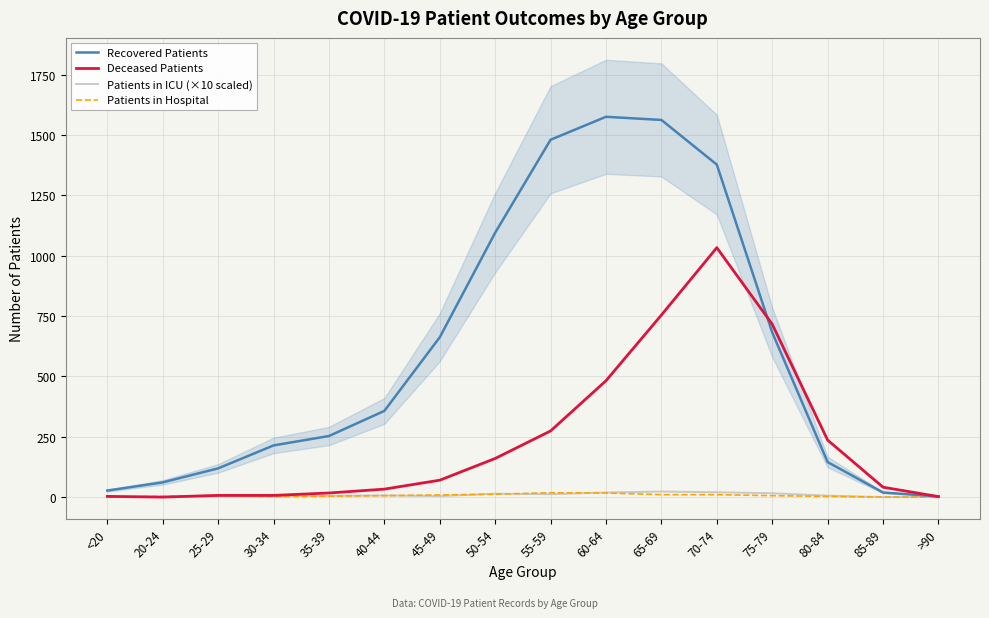

What are all the series names shown in the legend?

Recovered Patients, Deceased Patients, Patients in ICU (×10 scaled), Patients in Hospital